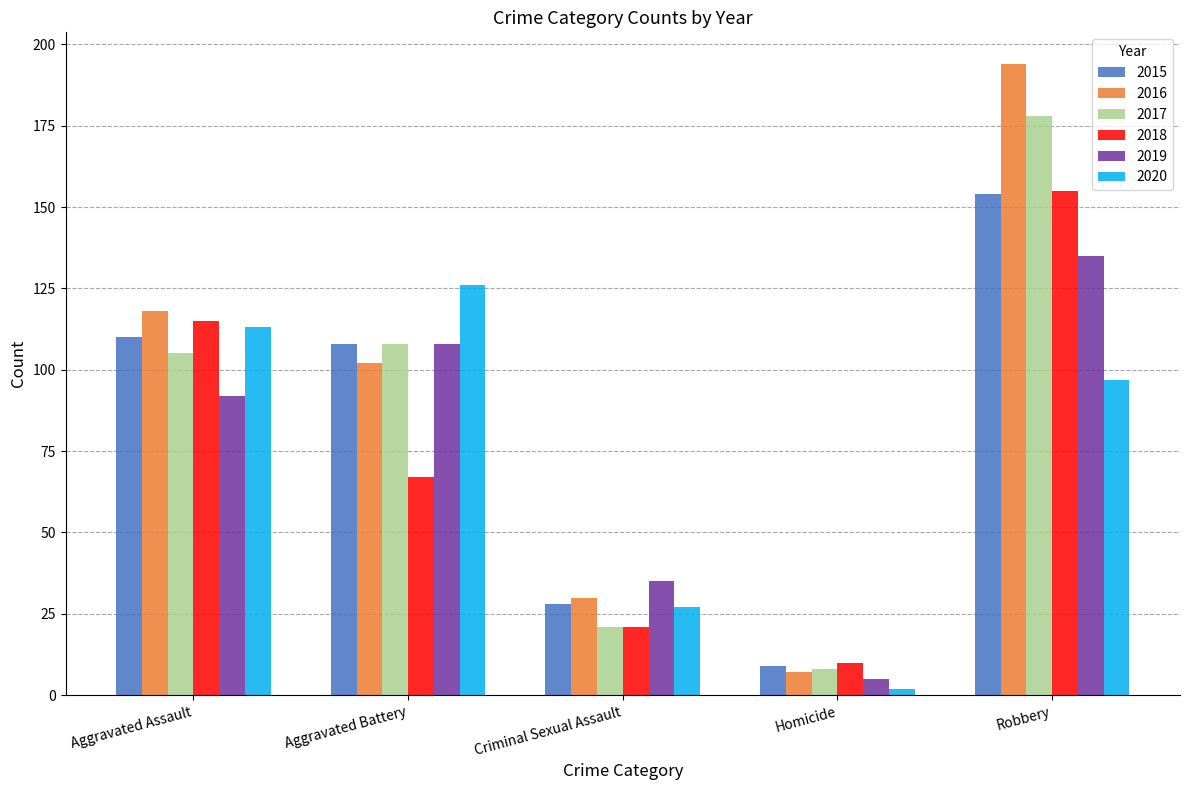

Reading left to right, extract all data points from this chart.

2015: 110	108	28	9	154
2016: 118	102	30	7	194
2017: 105	108	21	8	178
2018: 115	67	21	10	155
2019: 92	108	35	5	135
2020: 113	126	27	2	97